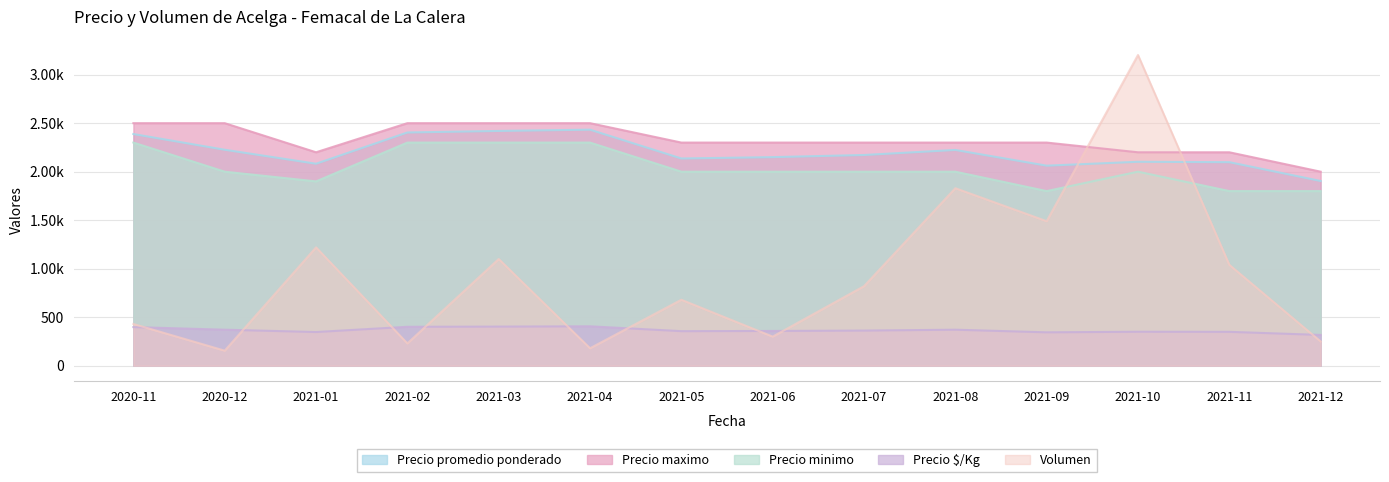

Which has a higher value, 2021-08 or 2020-12?

2020-12